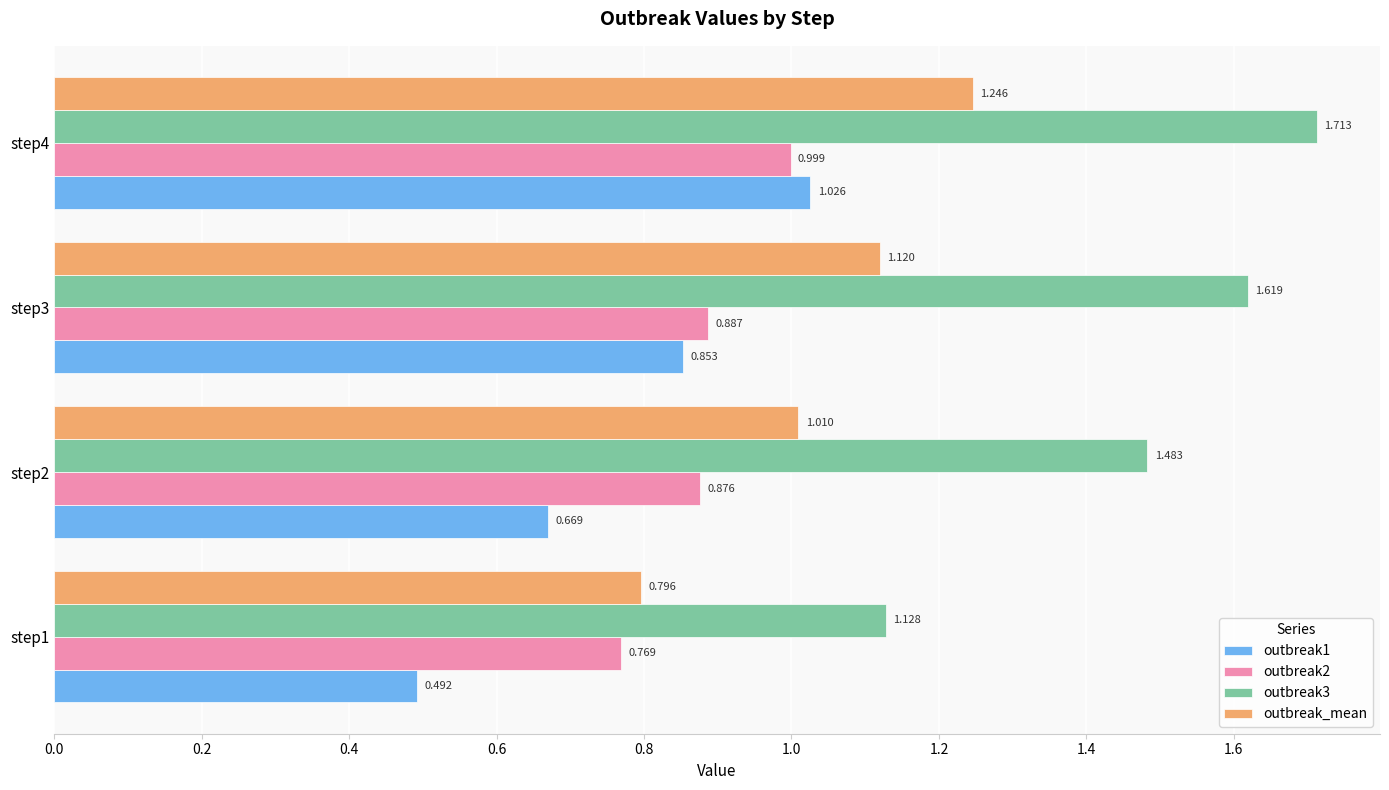

Is the value of outbreak_mean at step2 greater than the value of outbreak2 at step4?

Yes